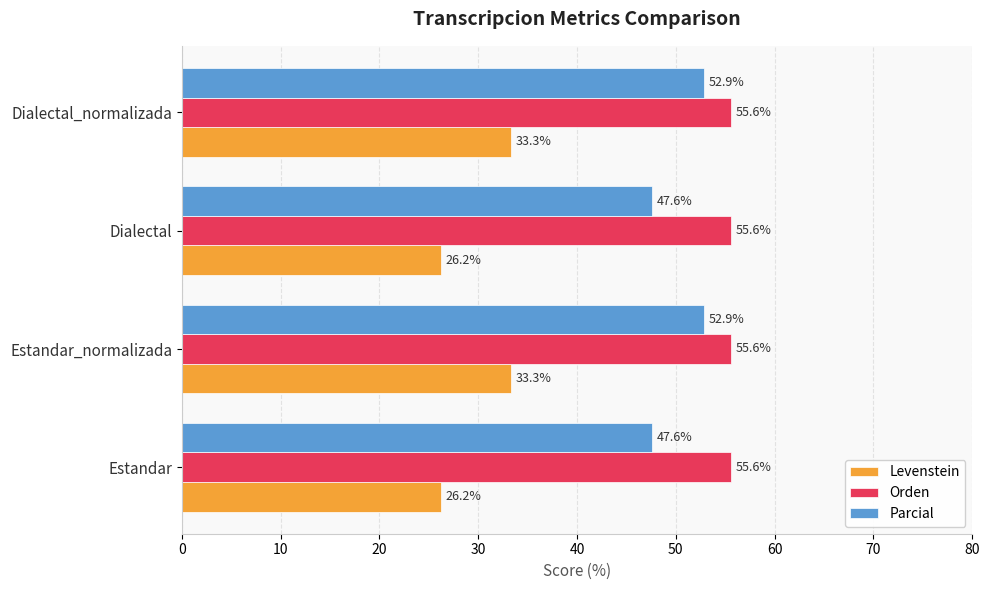

How many values in the Parcial series are below 52?

2